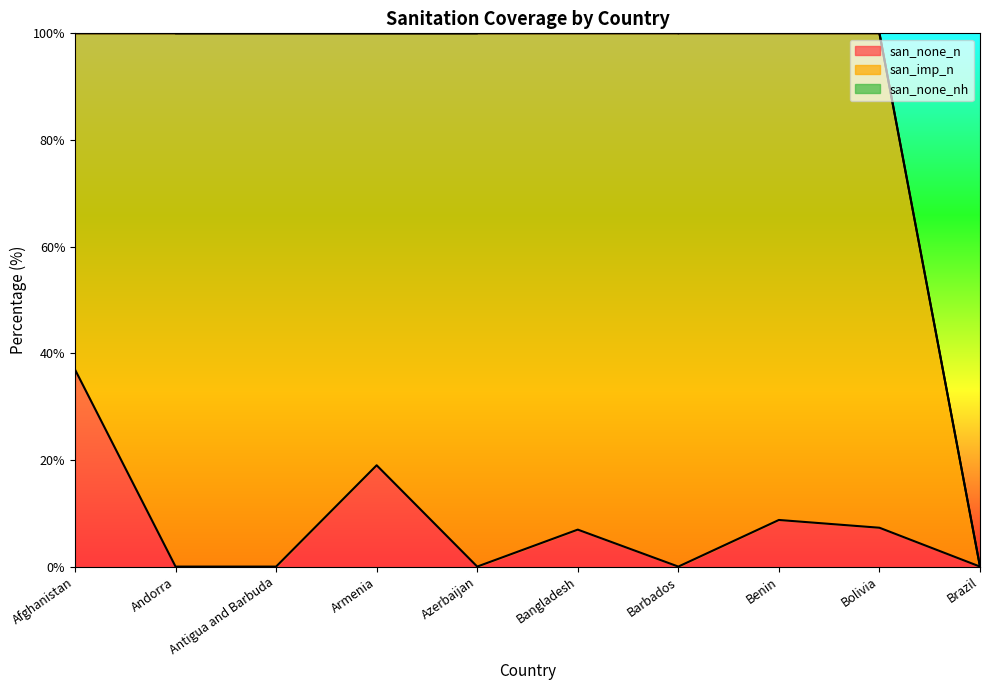

Which series has the widest spread of values?

san_imp_n